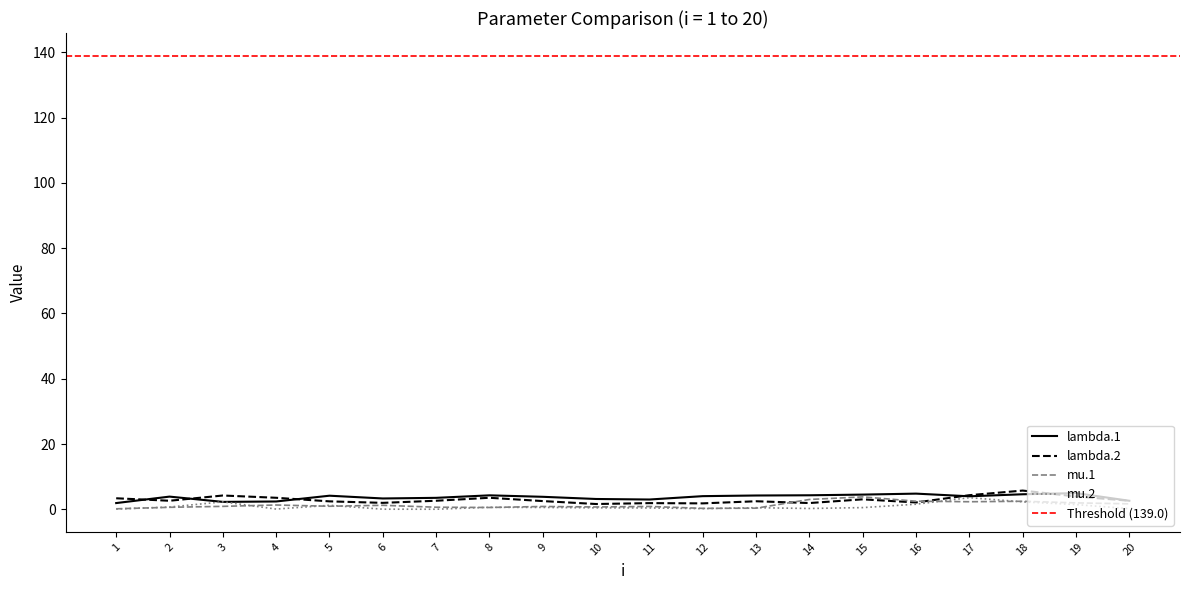

What is the sum of the mu.1 values at 10 and 7?

1.3